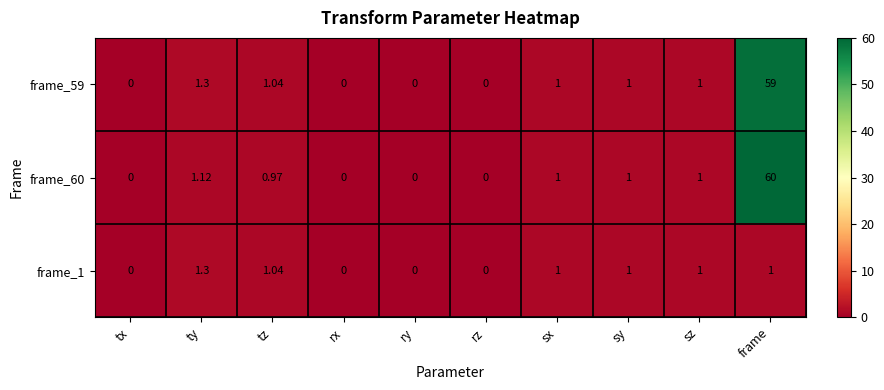

At which category is the sum across all series the highest?

frame